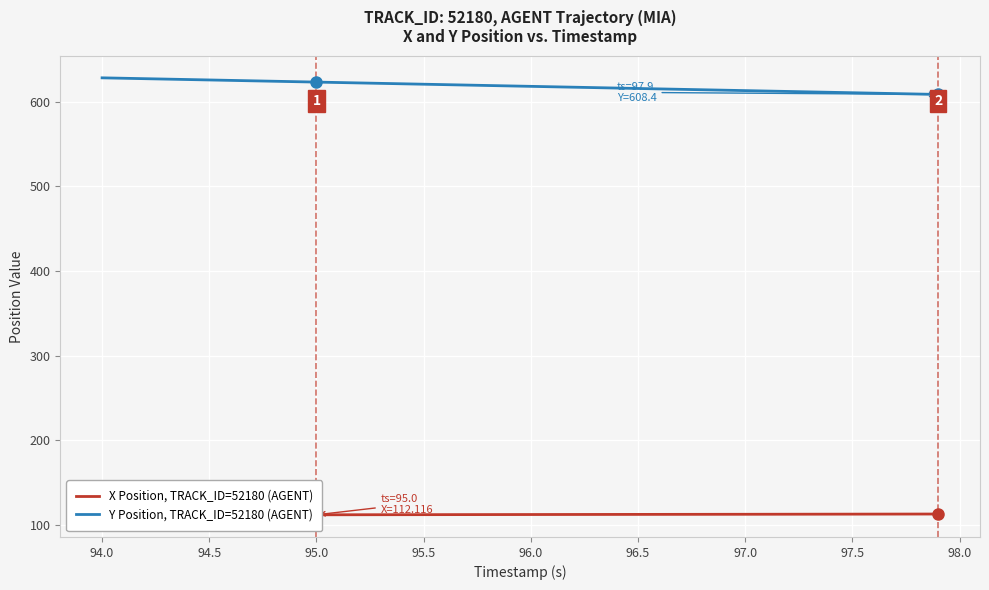

Which series has the widest spread of values?

Y Position, TRACK_ID=52180 (AGENT)